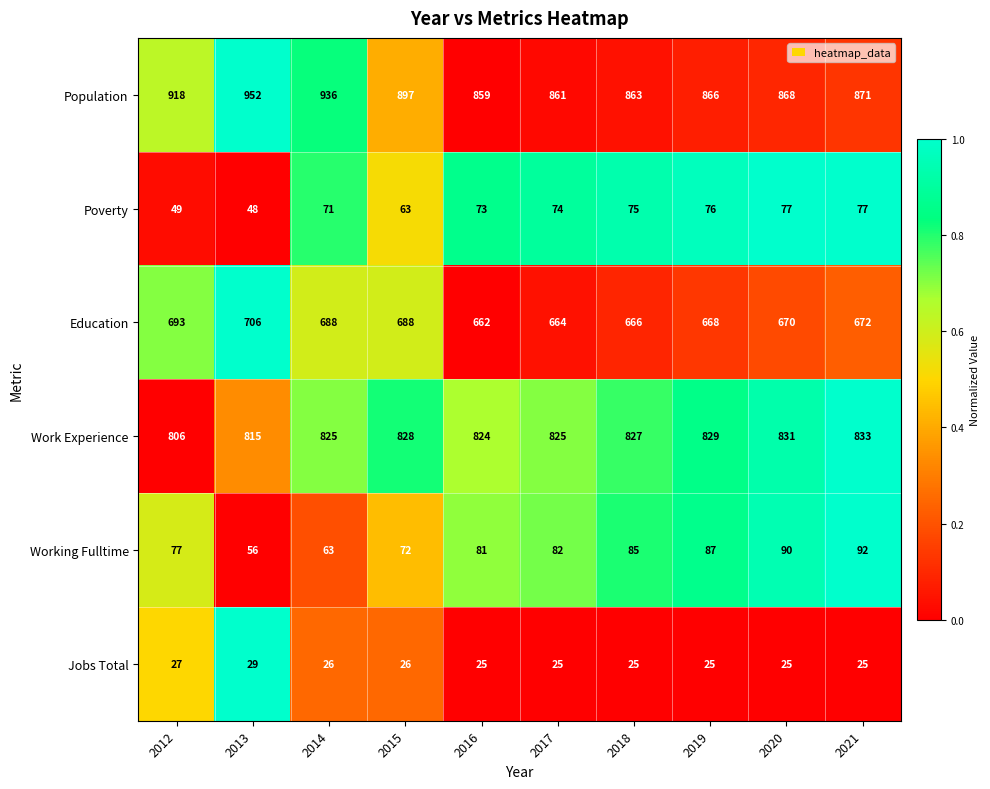

What is the approximate value of Poverty at 2020, to the nearest 10?

80